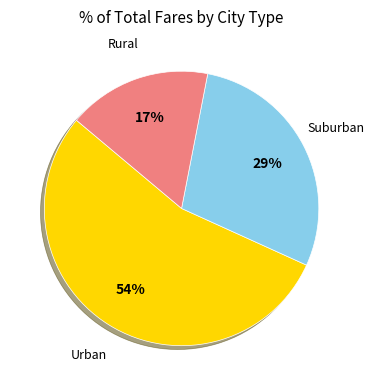

To the nearest percent, what is the difference between the largest and smallest slice percentages?

37%